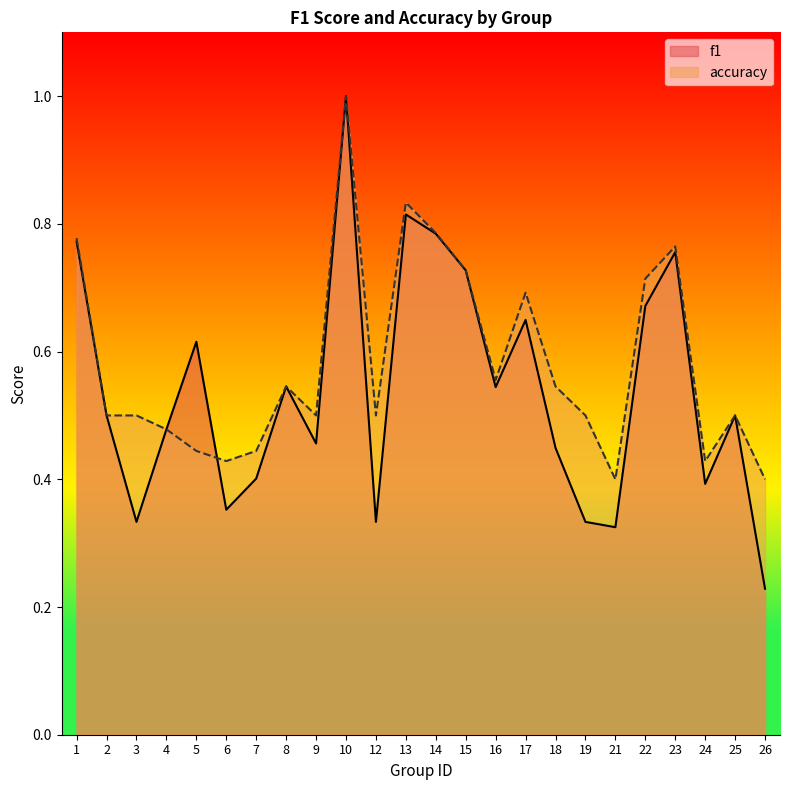

How many lines are shown in the chart?

2